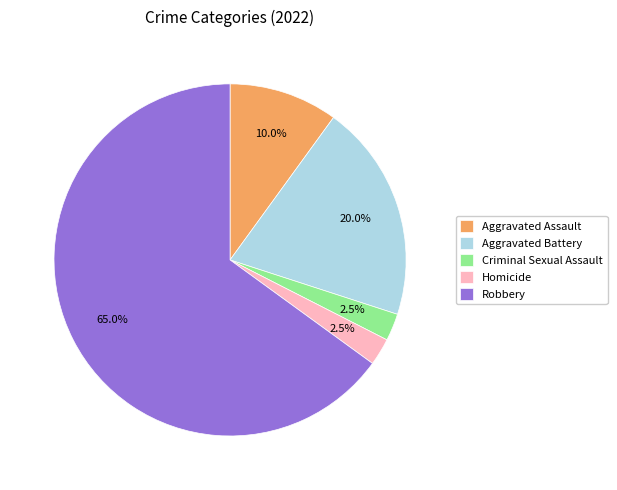

Which has a higher value, Robbery or Homicide?

Robbery